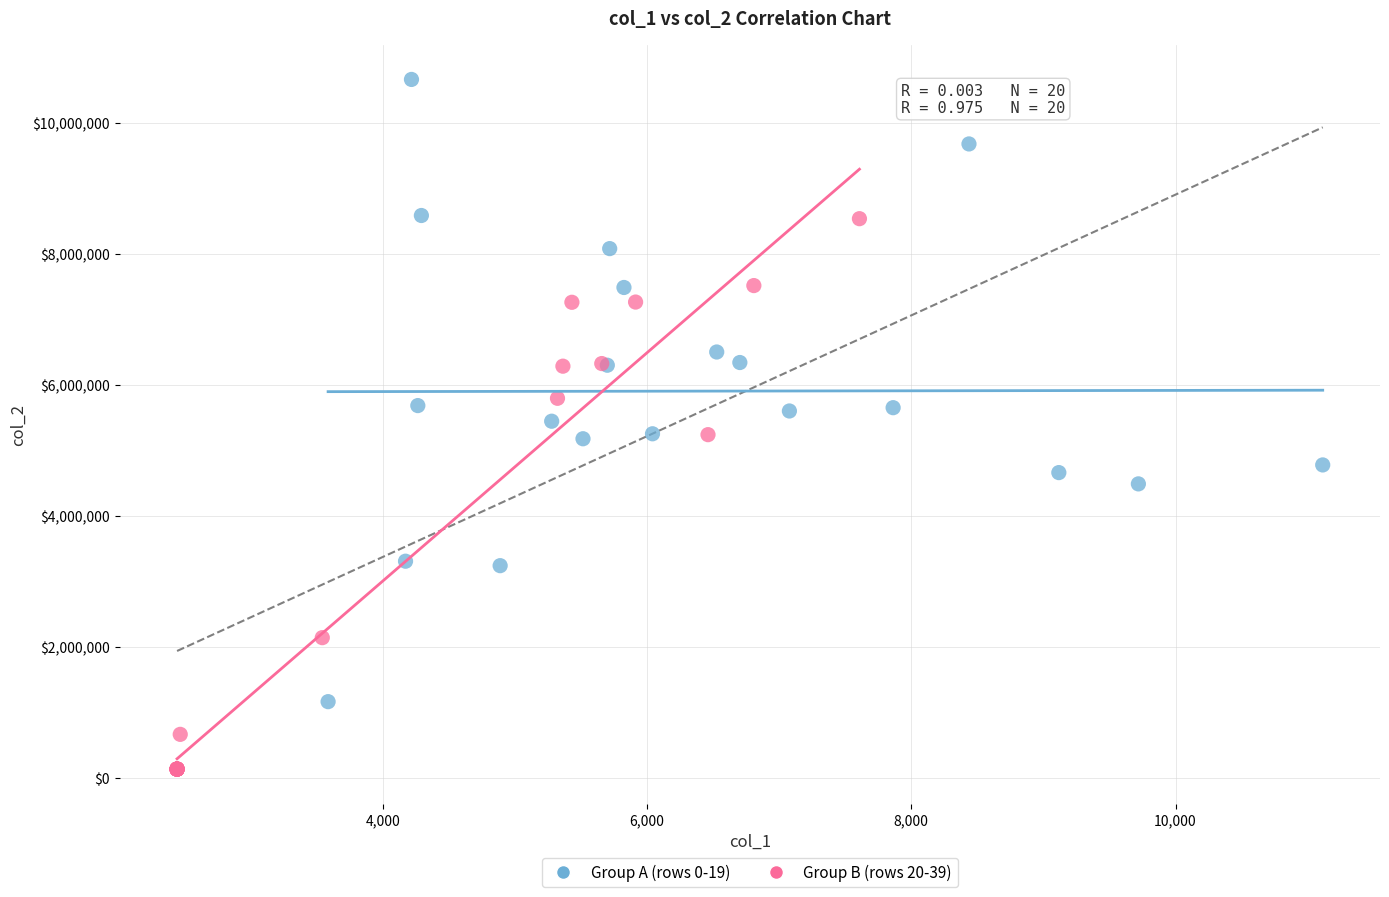

Which series reaches the maximum Y coordinate?

Group A (rows 0-19)